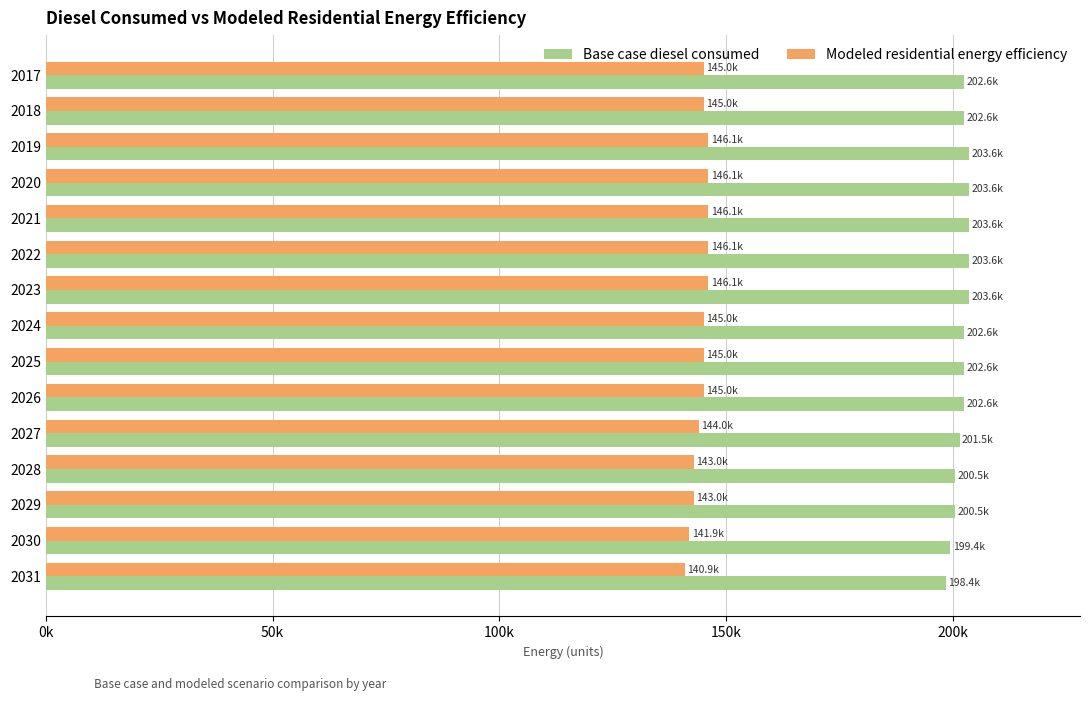

What is the greatest value displayed?

203594.0